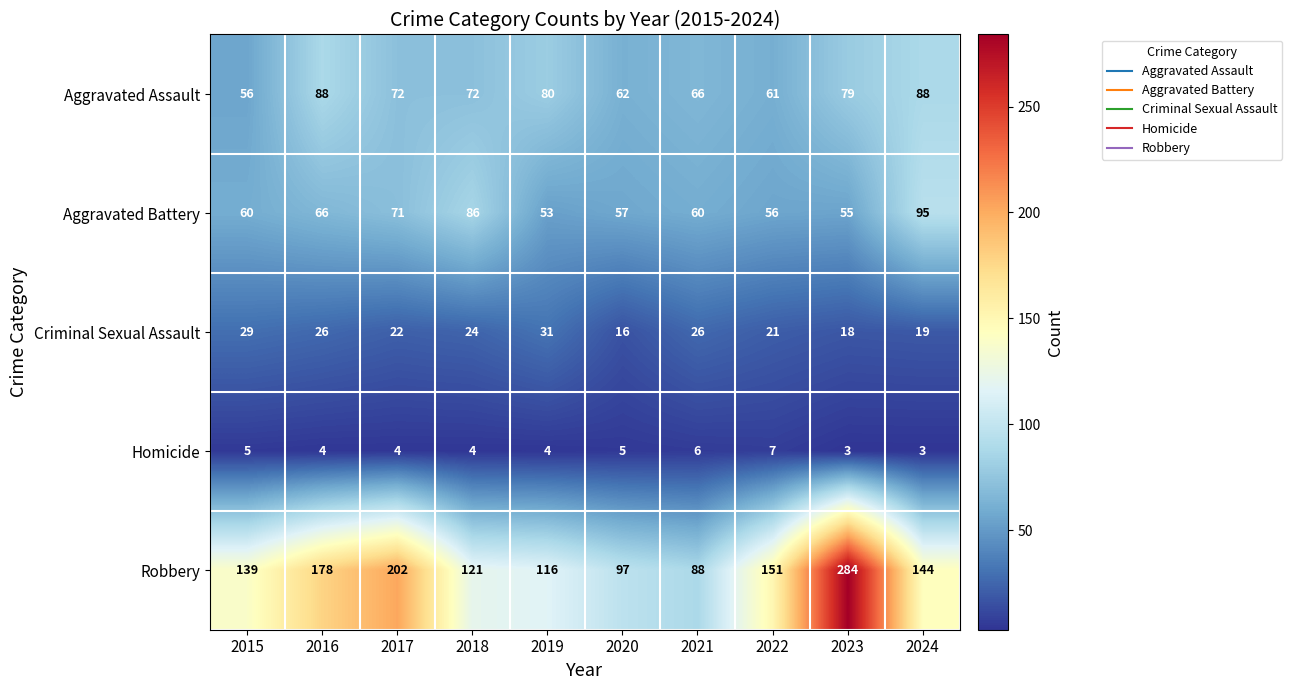

The value of Aggravated Battery at 2022 is 14. True or false?

False